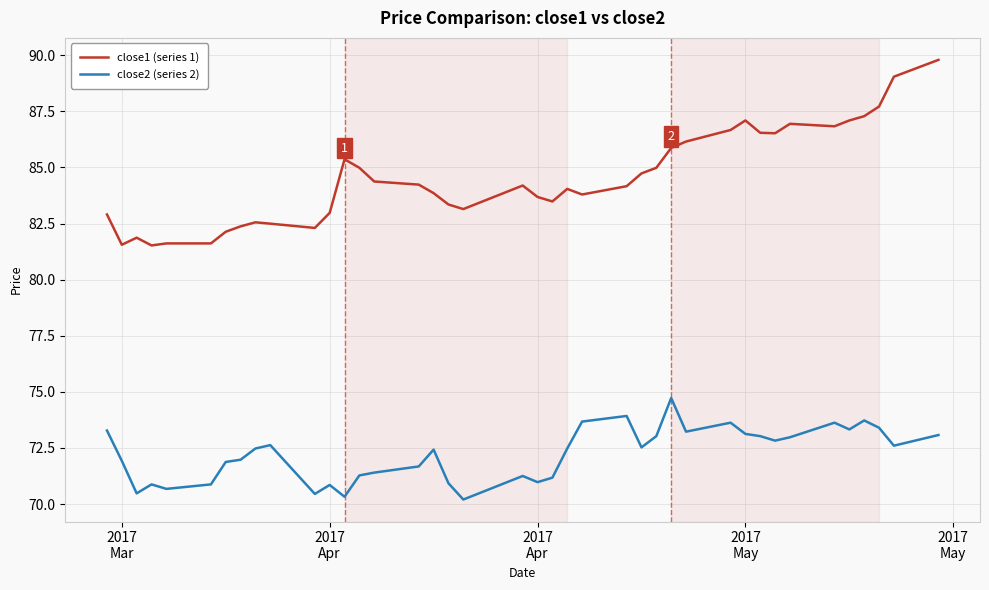

Which series has the largest range (max minus min)?

close1 (series 1)